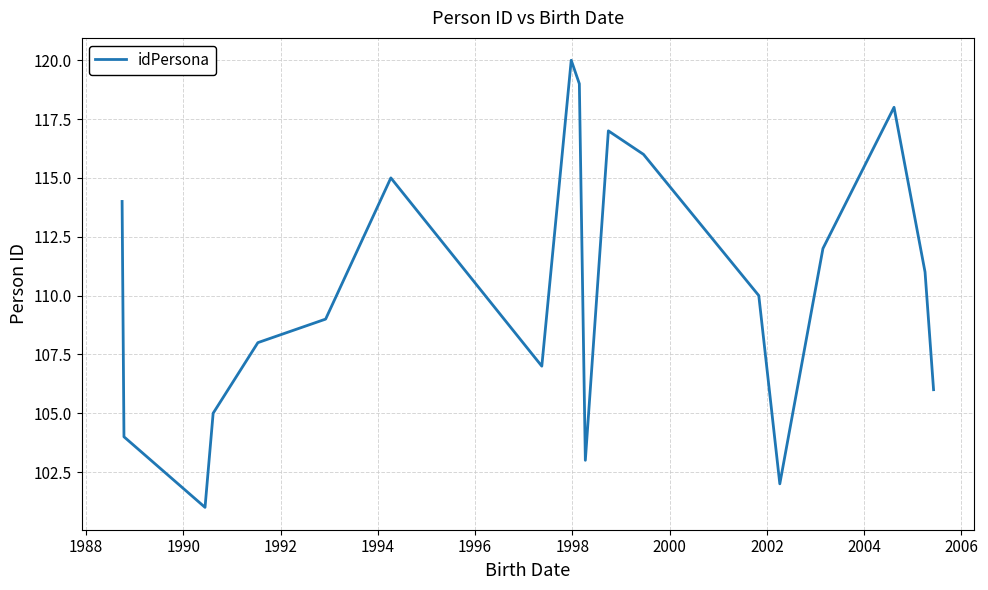

What is the sum of all values?

2210